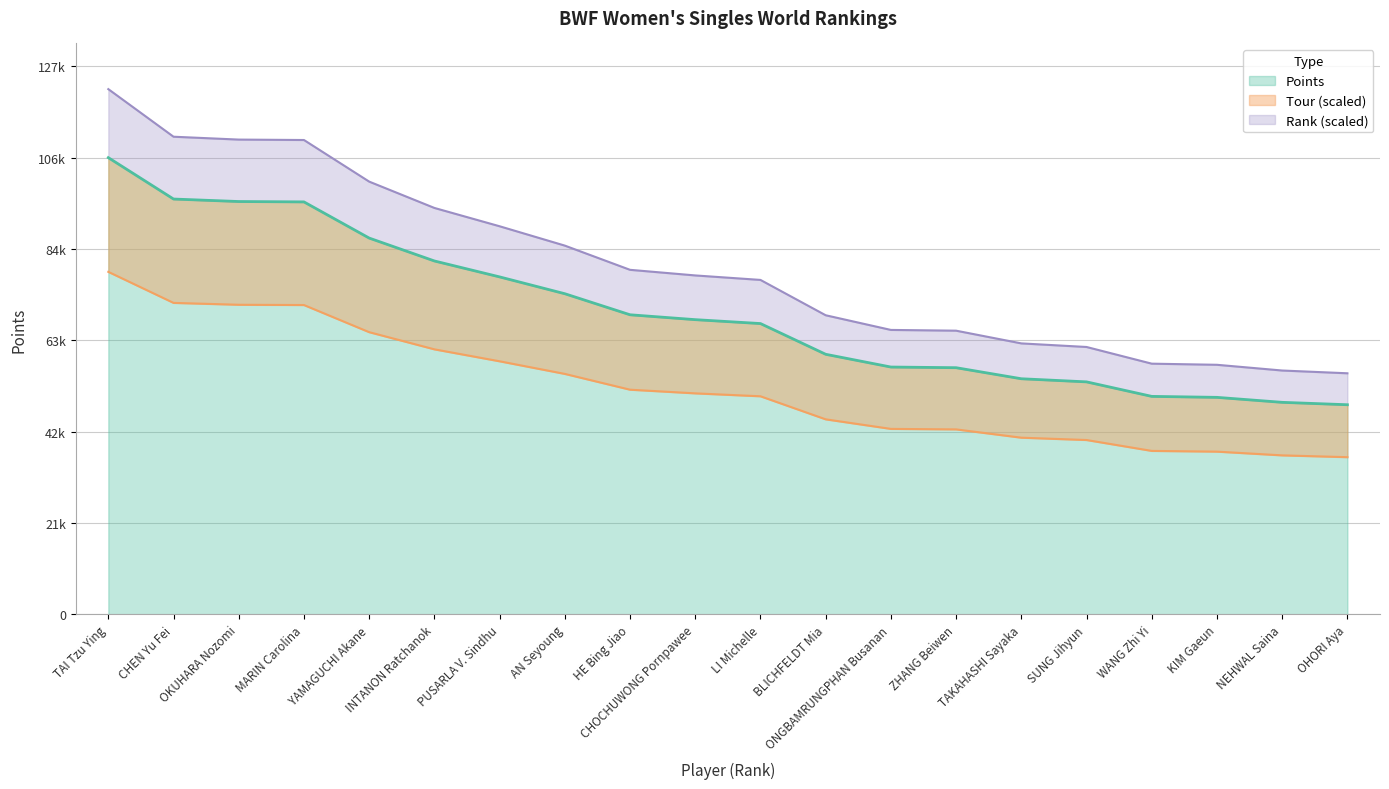

What is the sum of the Ranking values at AN Seyoung and CHEN Yu Fei?

10.0